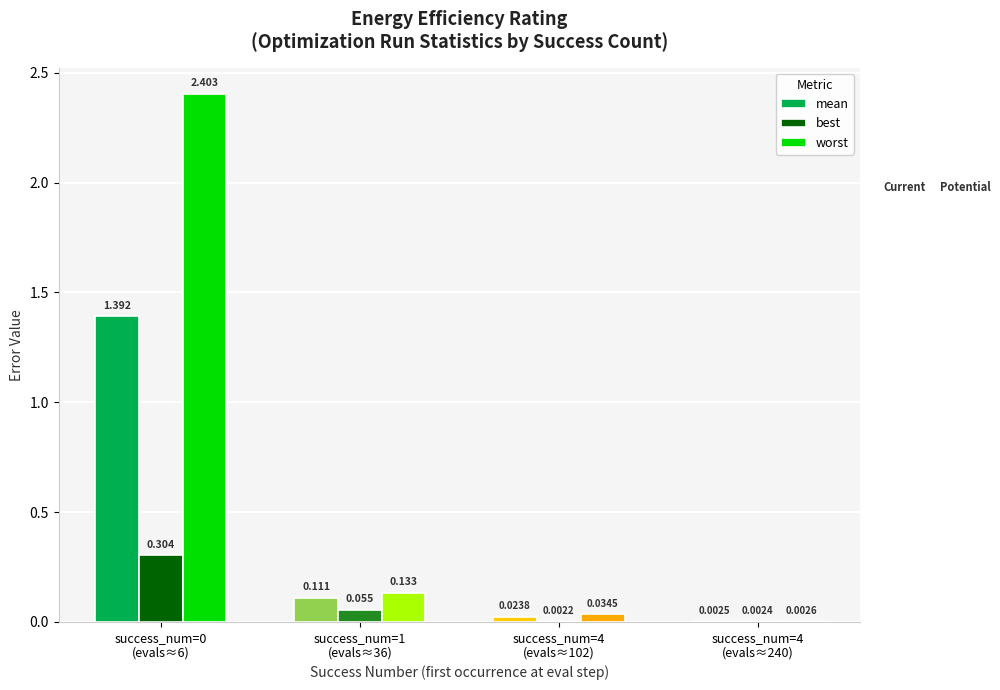

Which series has the largest total across all categories?

worst